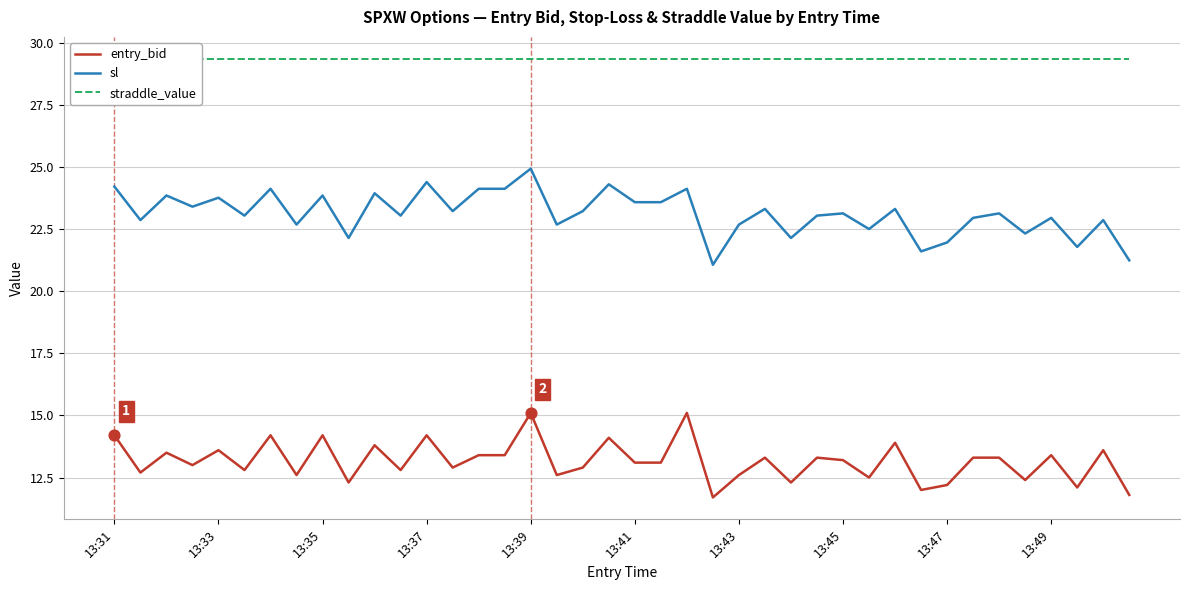

True or false: sl and entry_bid cross at least once.

False